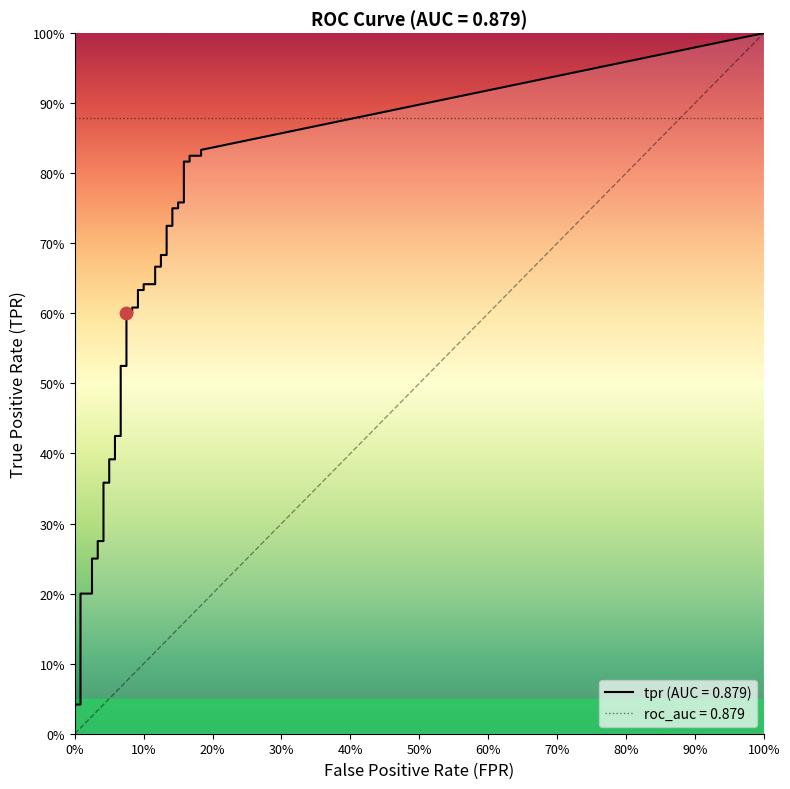

Which series reaches the maximum Y coordinate?

tpr